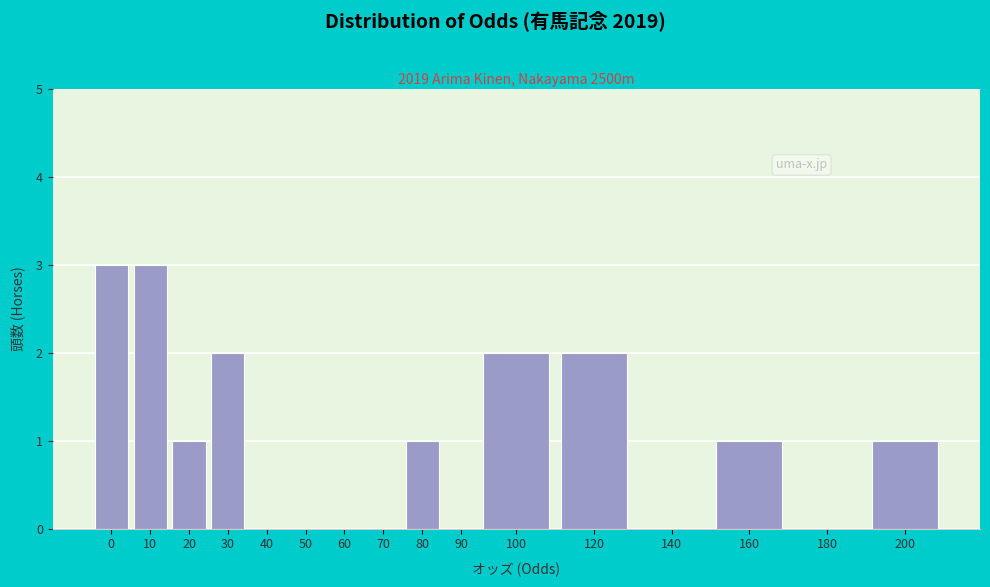

Reading left to right, list all the values displayed in this chart.

0=3	10=3	20=1	30=2	40=0	50=0	60=0	70=0	80=1	90=0	100=2	120=2	140=0	160=1	180=0	200=1